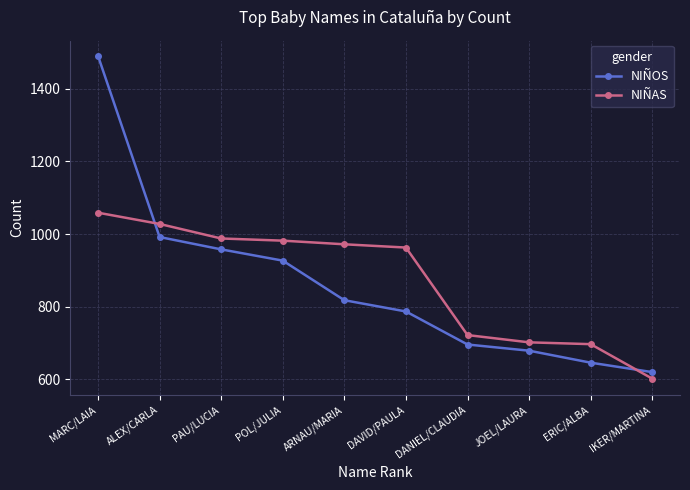

Is the value of NIÑAS at ERIC/ALBA greater than the value of NIÑOS at ALEX/CARLA?

No